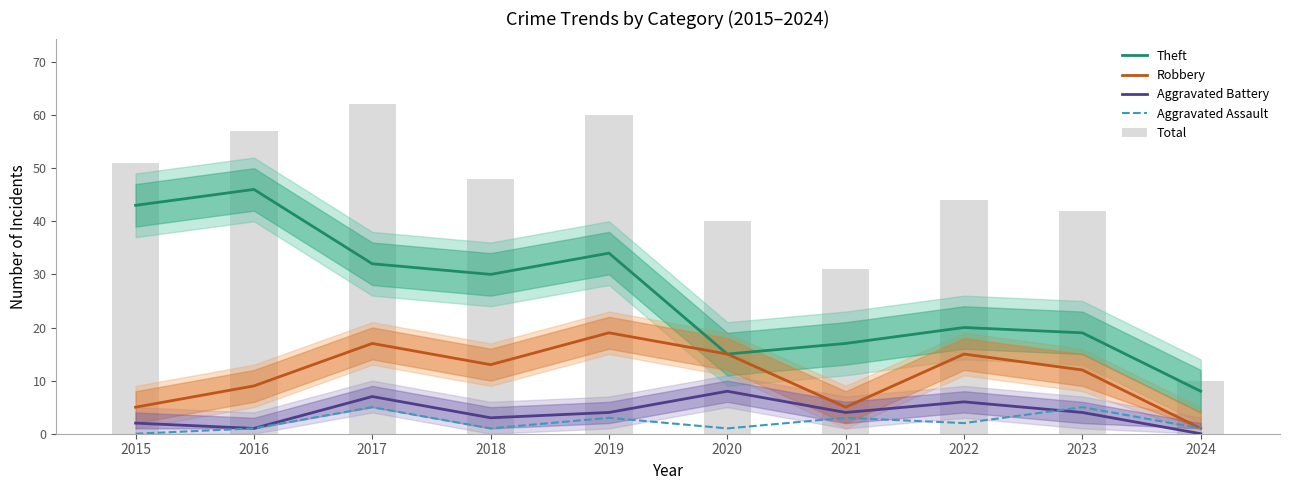

What is the sum of the Theft values at 2017 and 2019?

66